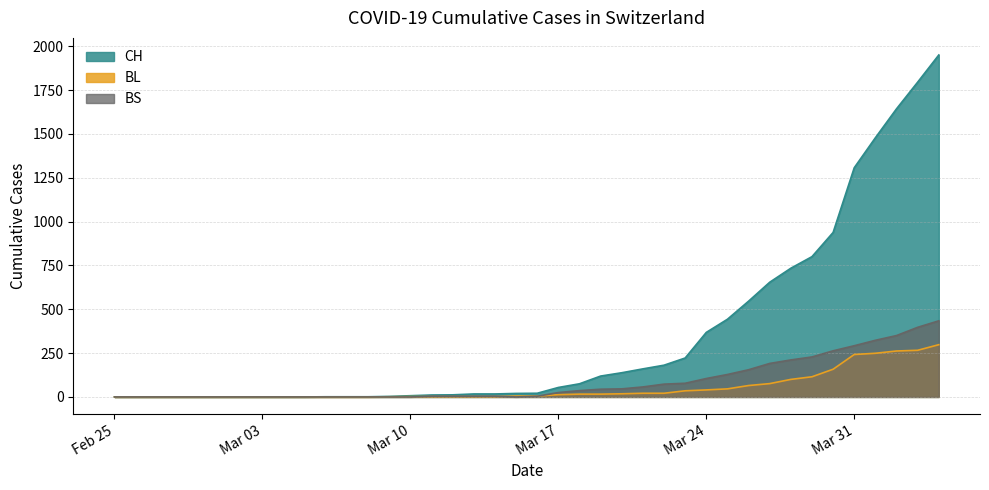

Which series has the largest total across all categories?

CH